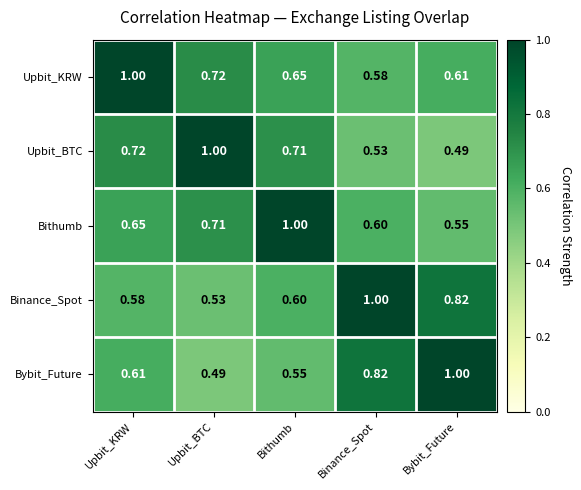

List the series in order of their overall mean, highest first.

Upbit_KRW, Binance_Spot, Bithumb, Bybit_Future, Upbit_BTC